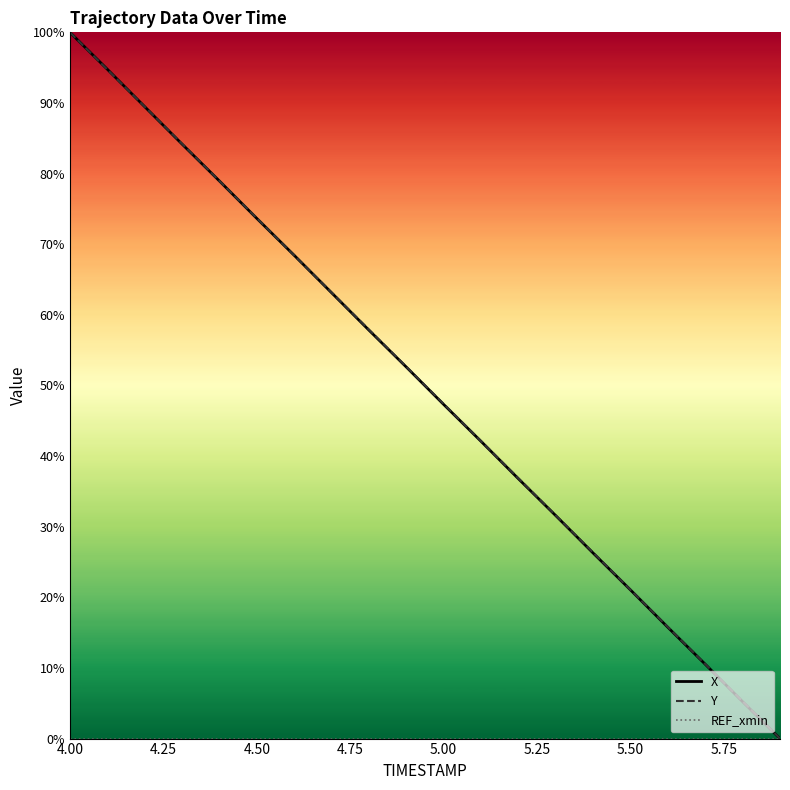

True or false: X and REF_xmin intersect in this chart.

False